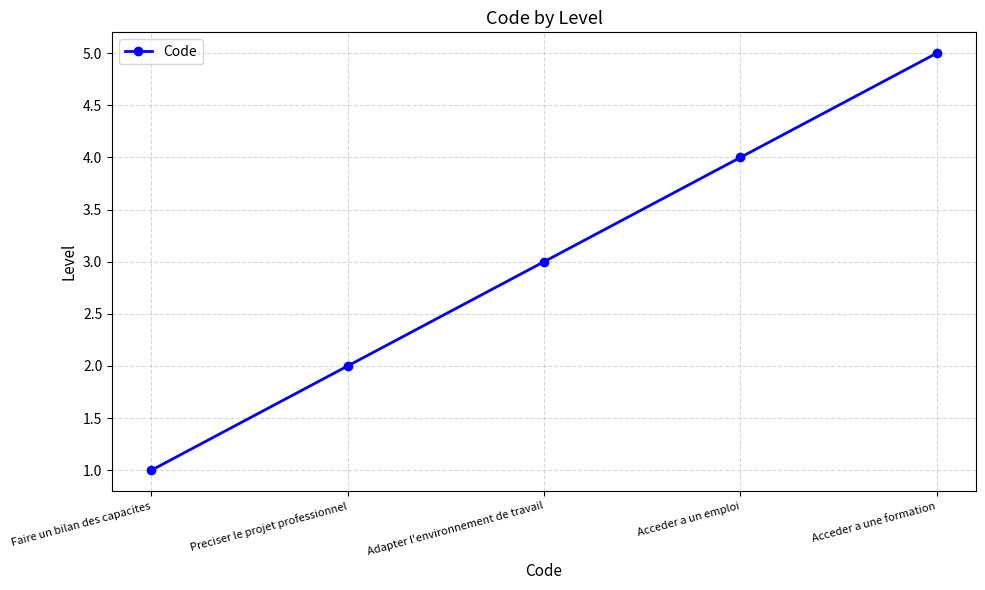

What value does the data have at Acceder a une formation?

5